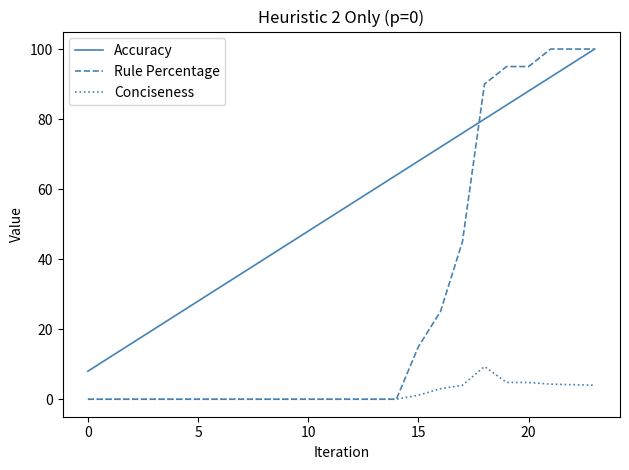

List the series in order of their overall mean, highest first.

Accuracy, Rule Percentage, Conciseness